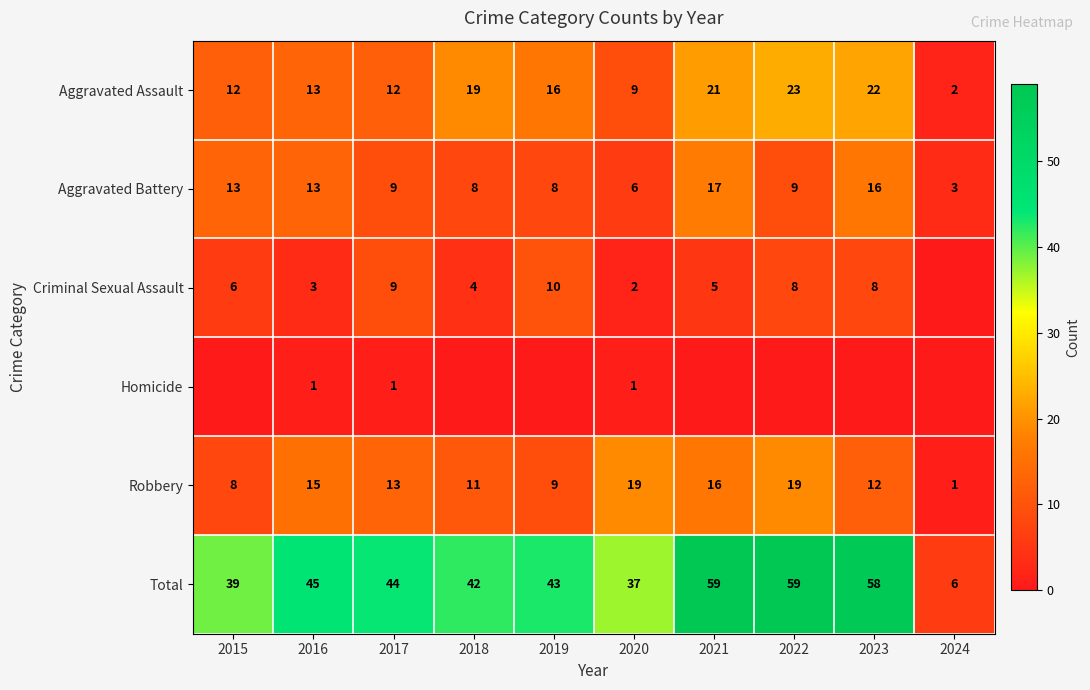

What is the difference between the maximum and minimum values in the Aggravated Assault series?

21